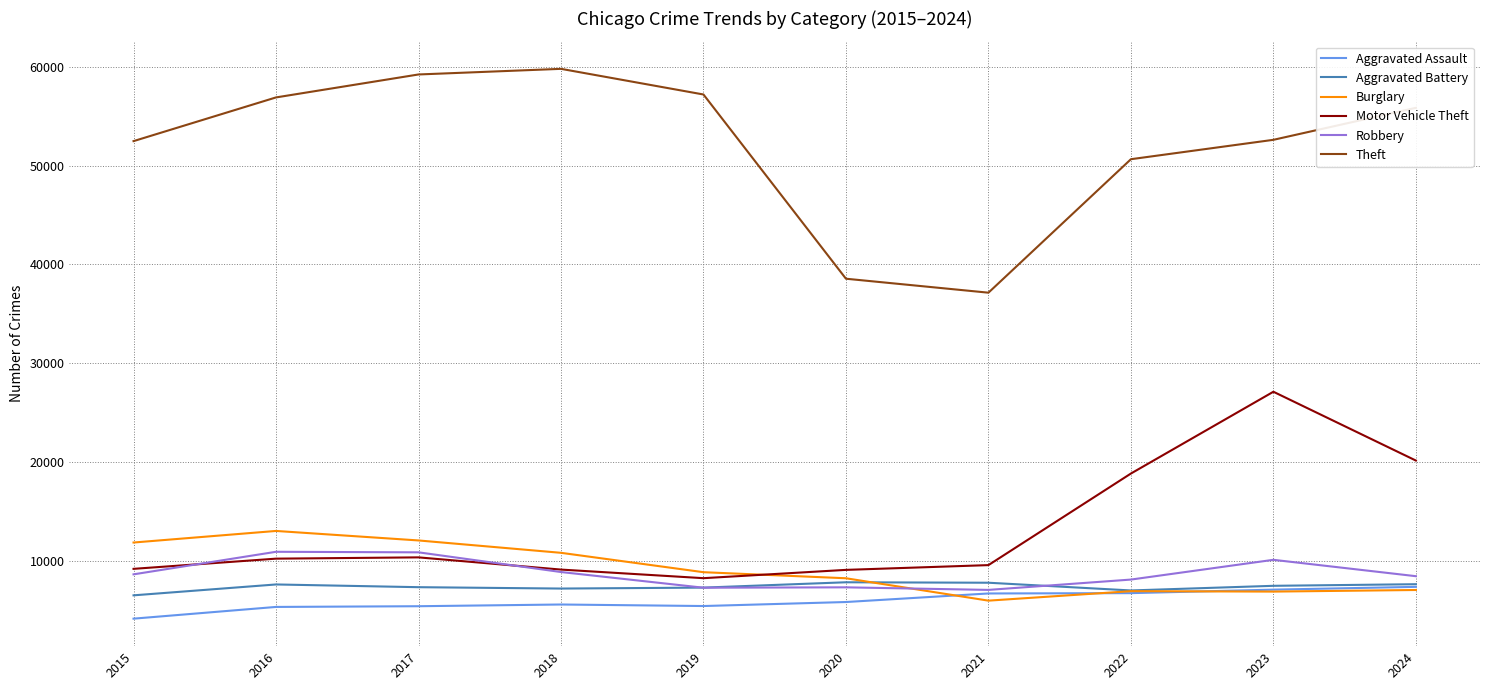

True or false: Burglary and Motor Vehicle Theft intersect in this chart.

True